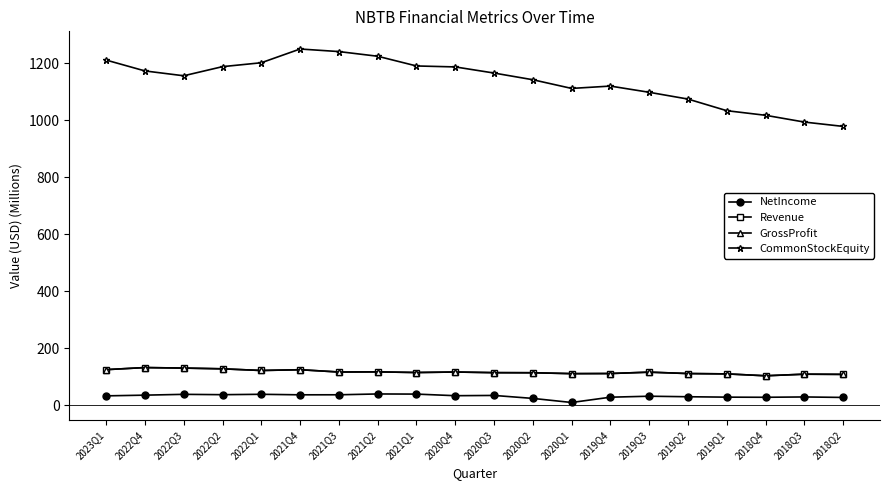

Does the chart have visible grid lines?

No